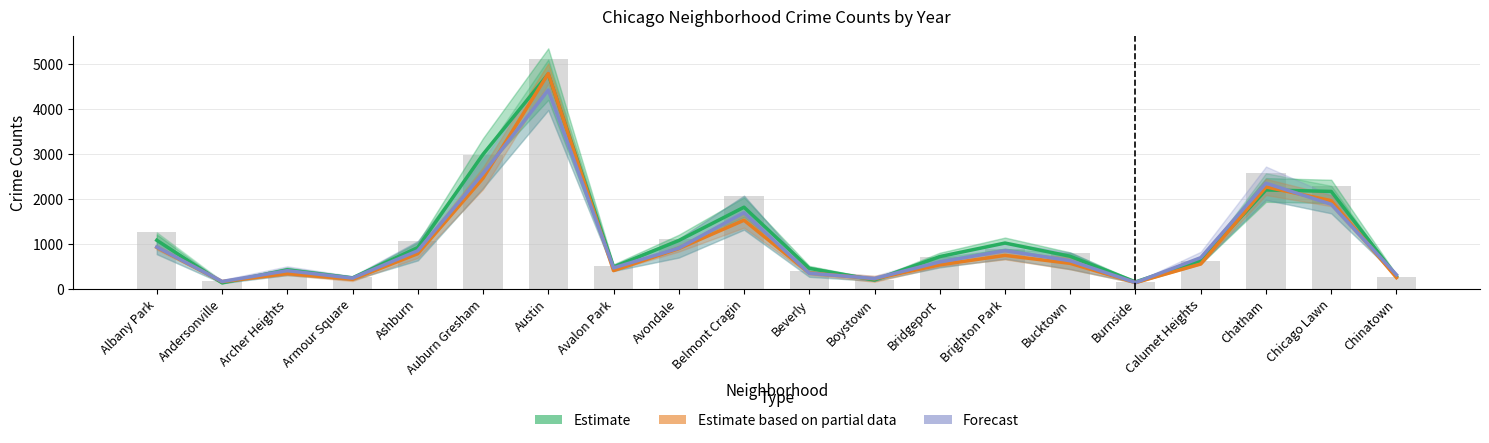

Where is Forecast nearest to the value 2275?

Chatham